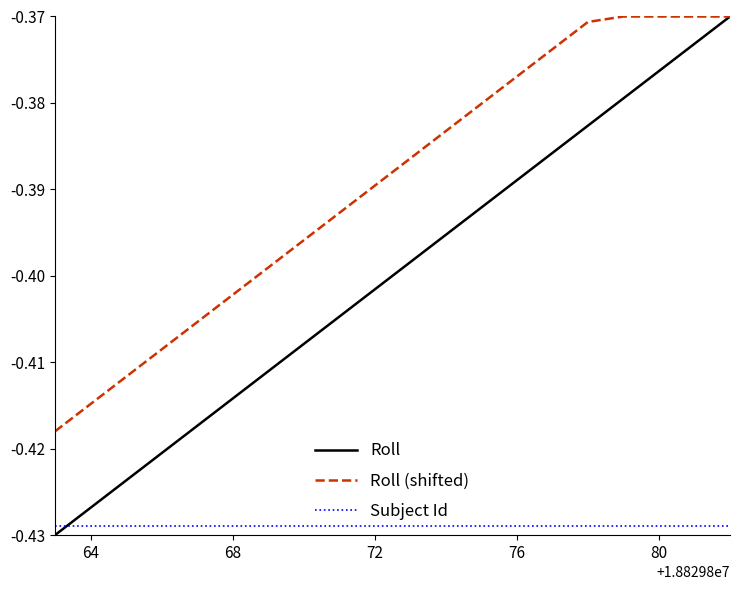

What is the difference between the maximum and second lowest values in the Roll series?

0.1